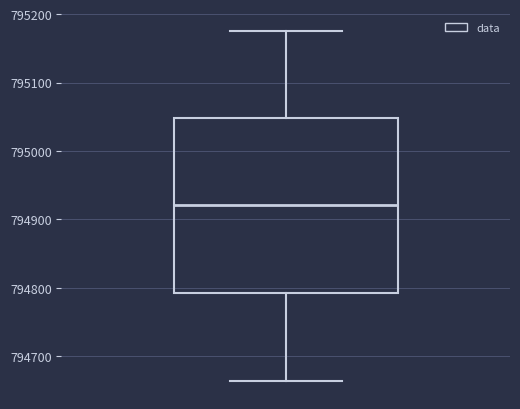

Read this box plot against the y-axis: the position of the median line, the range covered by the box, and the ends of both whiskers. The values are not printed on the chart, so give them approximately, as read against the axis.

median 794920, box 794790 to 795050, whiskers 794660 to 795180